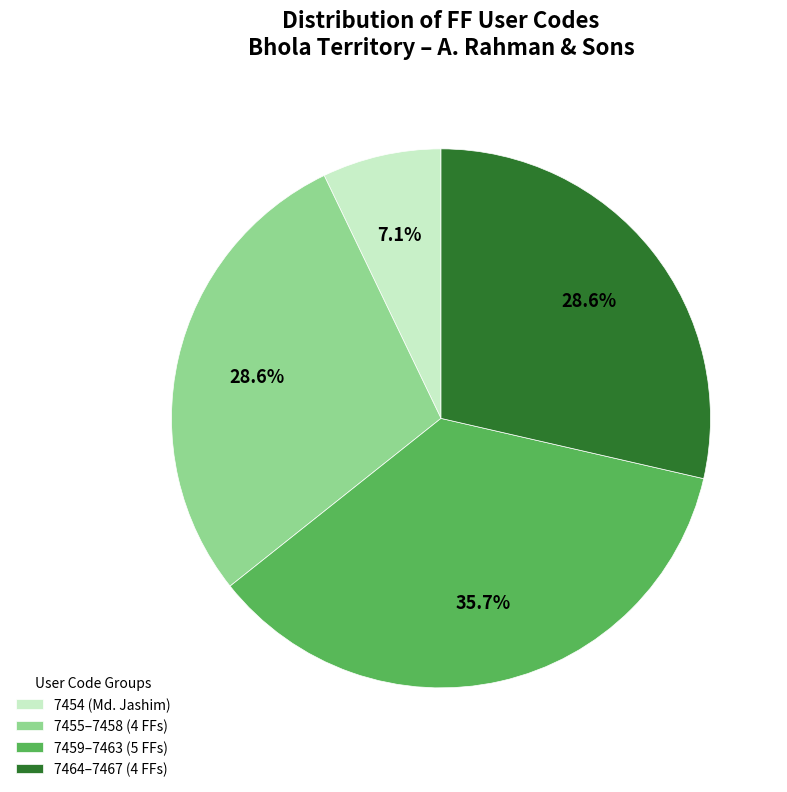

Between 7454 (Md. Jashim) and 7464–7467 (4 FFs), which is larger?

7464–7467 (4 FFs)